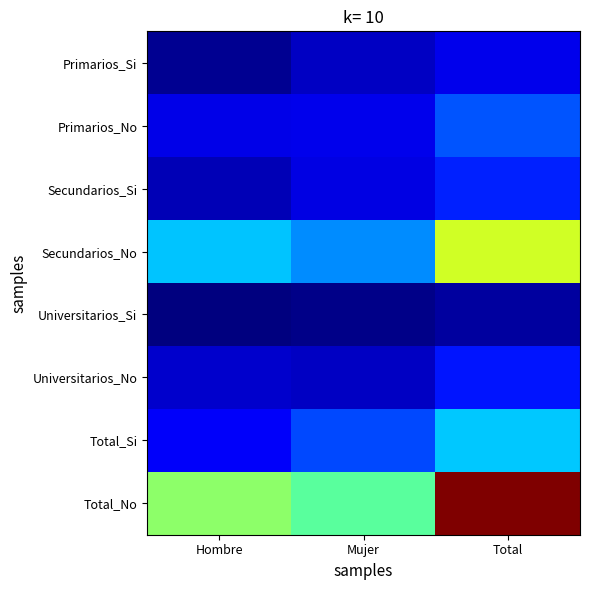

At Total, list the series in order from smallest to largest.

Universitarios_Si, Primarios_Si, Universitarios_No, Secundarios_Si, Primarios_No, Total_Si, Secundarios_No, Total_No